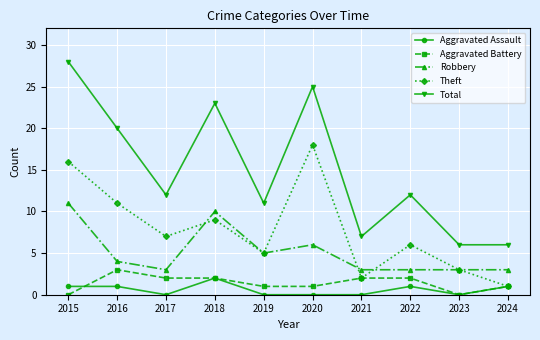

How many data points does each series have?

10